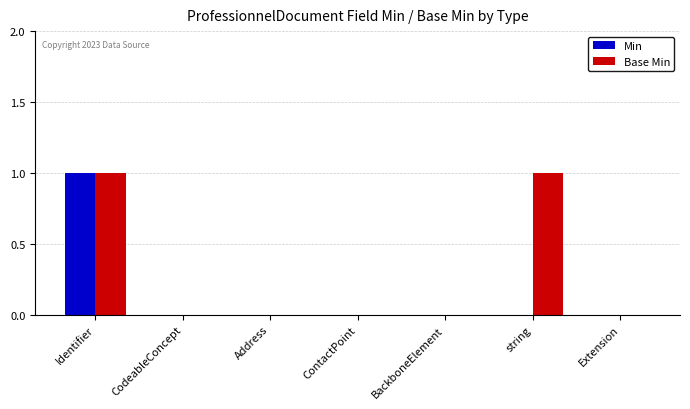

Is it true that Base Min equals 0 at ContactPoint?

True